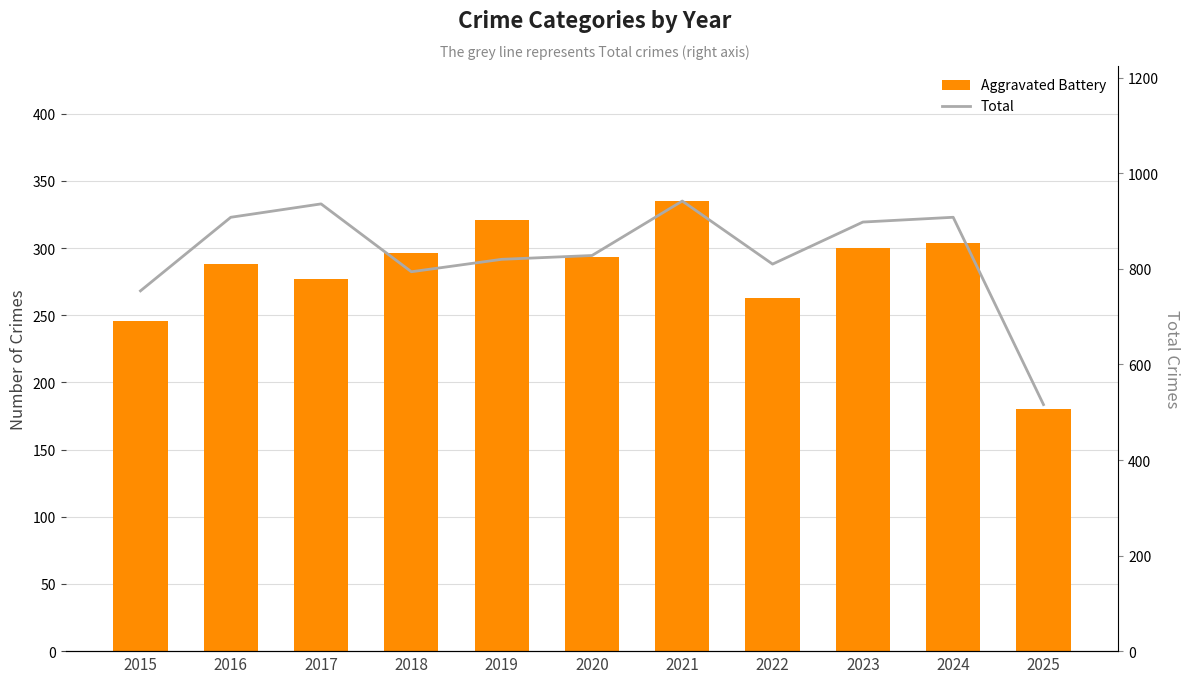

What is the total value across all series at 2023?

1198